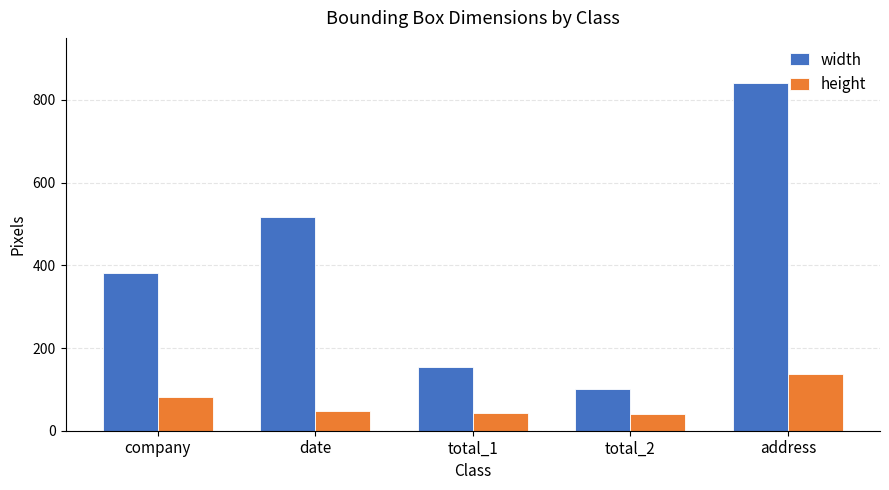

Is the value of height at total_2 greater than the value of width at company?

No